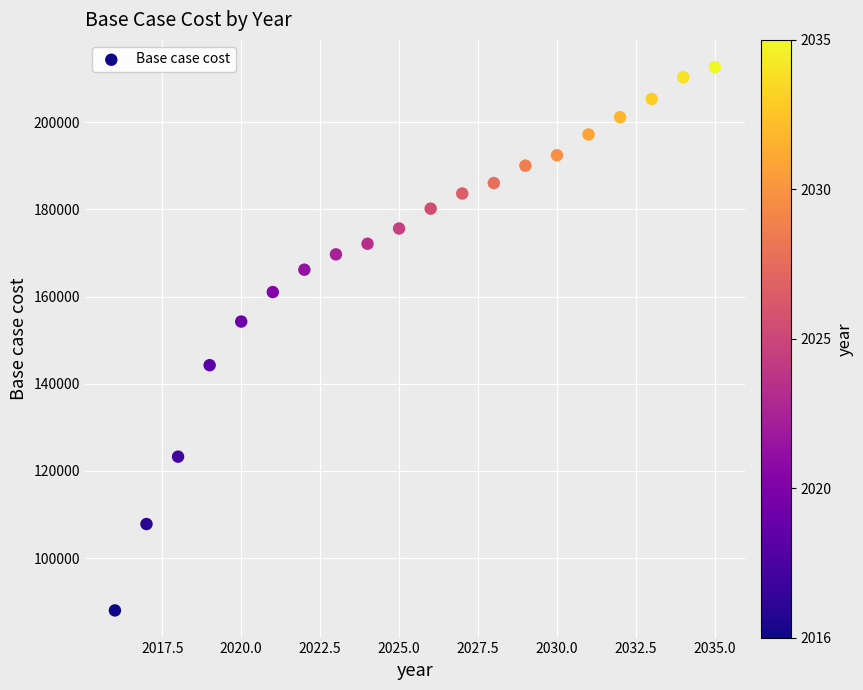

What Y value in the scatter plot is closest to 150336?

154279.1